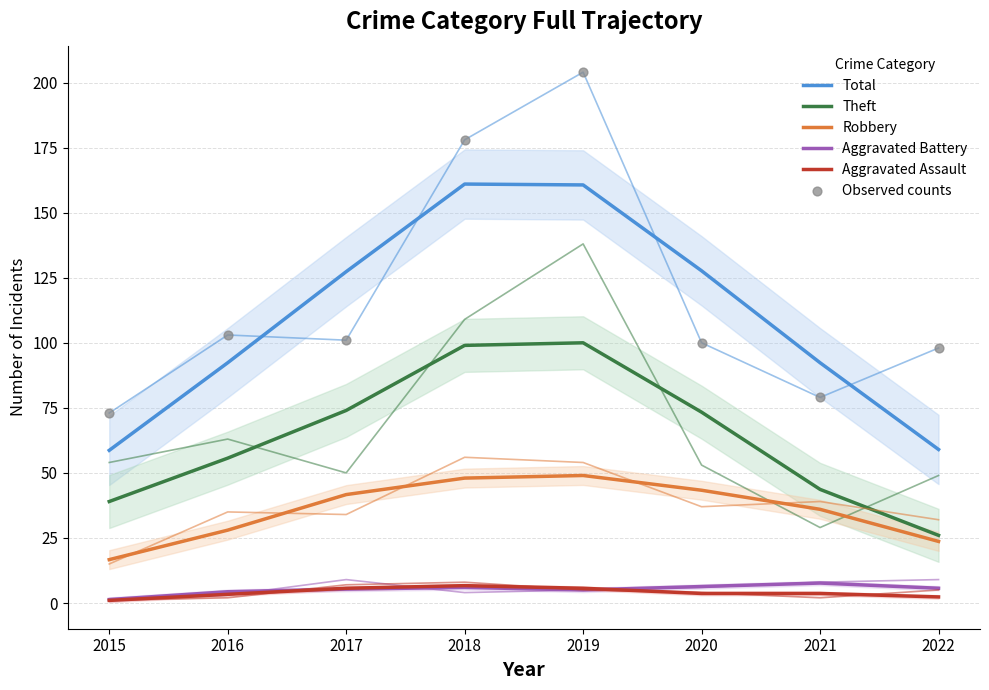

At how many categories does at least one series exceed 123?

4